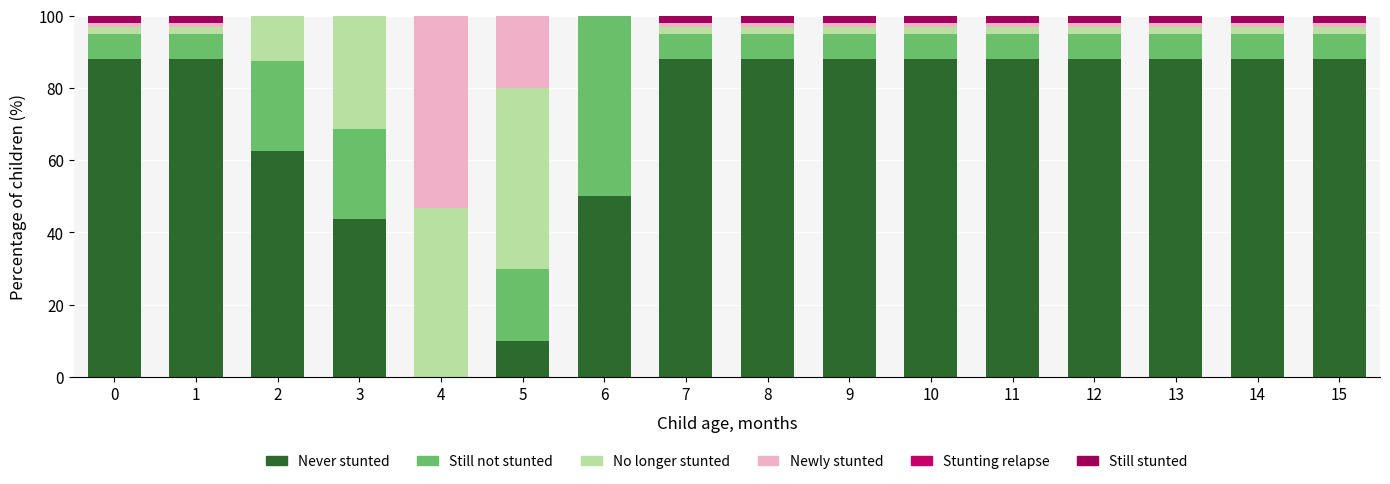

The value of Never stunted at 0 is 35.9. True or false?

False